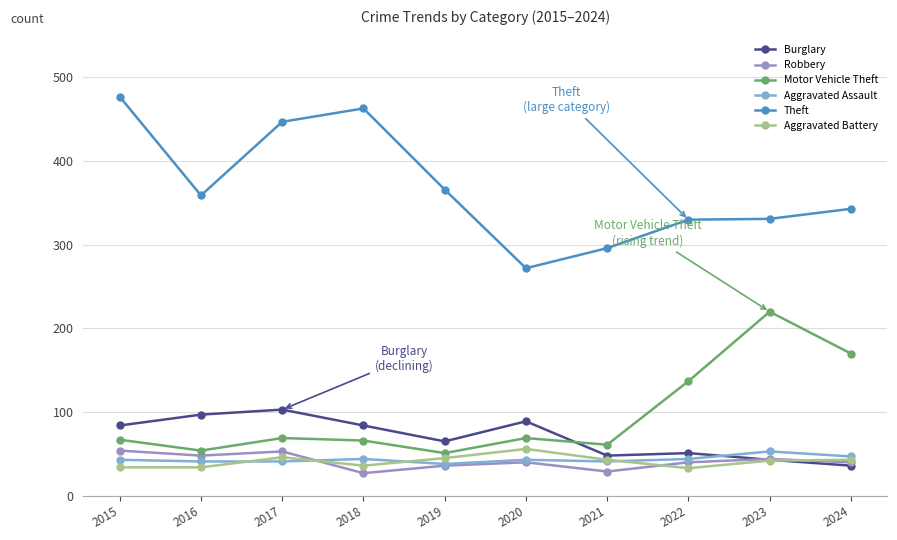

True or false: Aggravated Battery has more than 1 points higher than both neighbors.

True